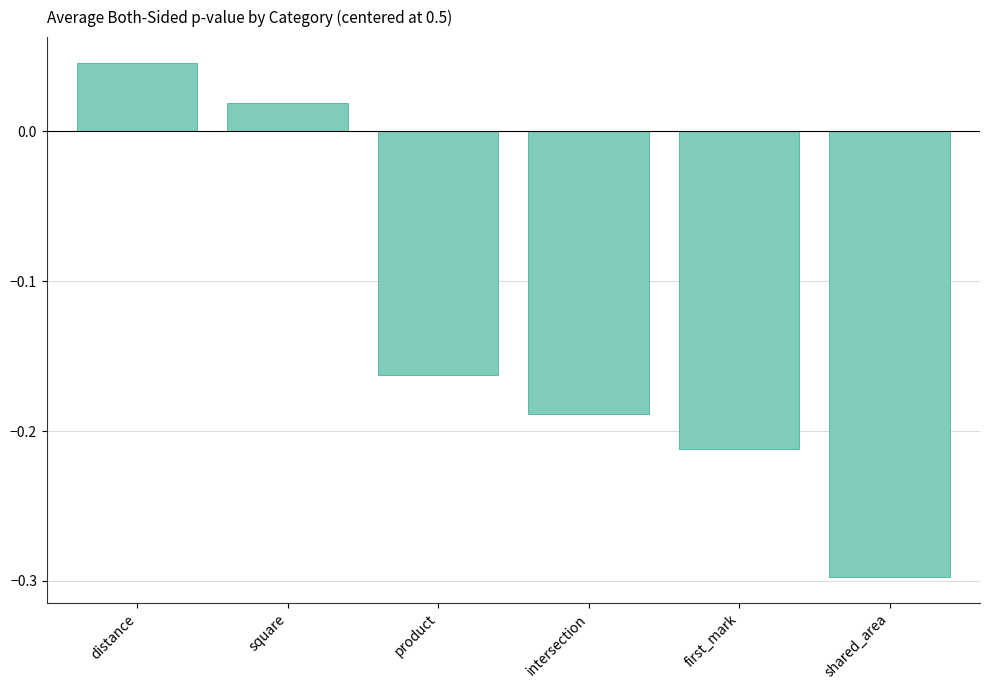

Count the number of data series in this chart.

1